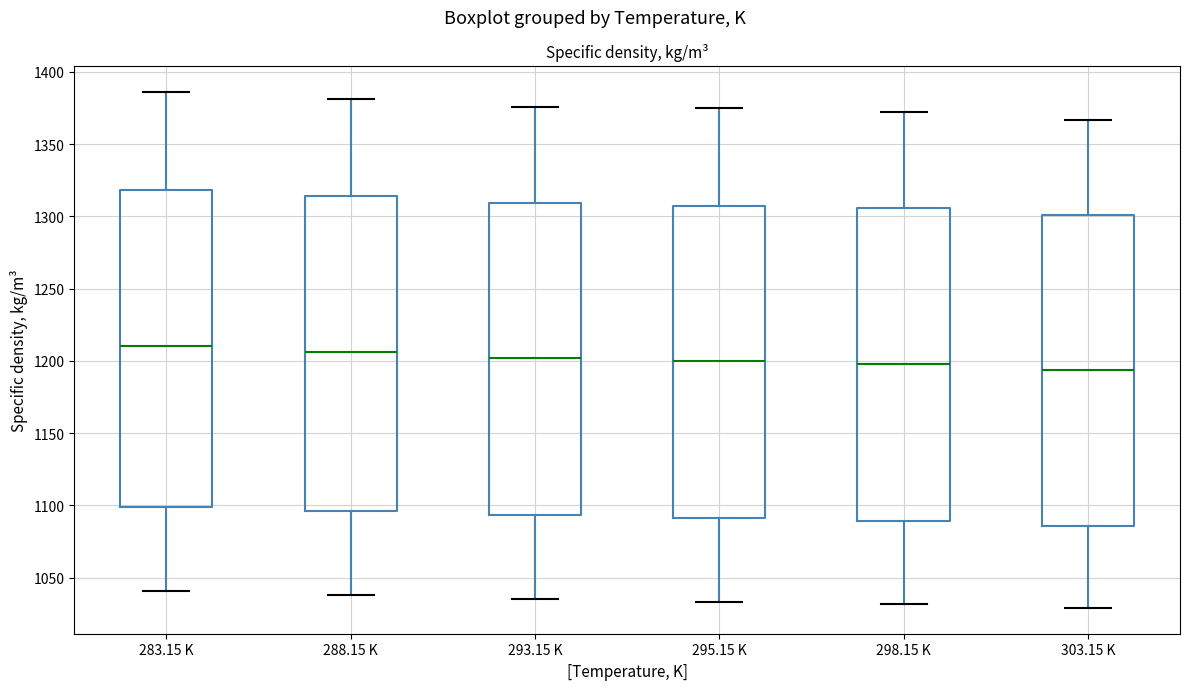

Reading left to right, read every box against the y-axis: the position of its median line, the range the box covers, and the ends of its whiskers. The values are not printed on the chart, so give them approximately, as read against the axis.

283.15 K: median 1210, box 1100 to 1320, whiskers 1040 to 1385
288.15 K: median 1205, box 1095 to 1315, whiskers 1040 to 1380
293.15 K: median 1200, box 1095 to 1310, whiskers 1035 to 1375
295.15 K: median 1200, box 1090 to 1310, whiskers 1035 to 1375
298.15 K: median 1200, box 1090 to 1305, whiskers 1030 to 1370
303.15 K: median 1195, box 1085 to 1300, whiskers 1030 to 1365